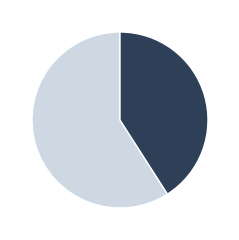

Is there a majority slice in this chart?

Yes